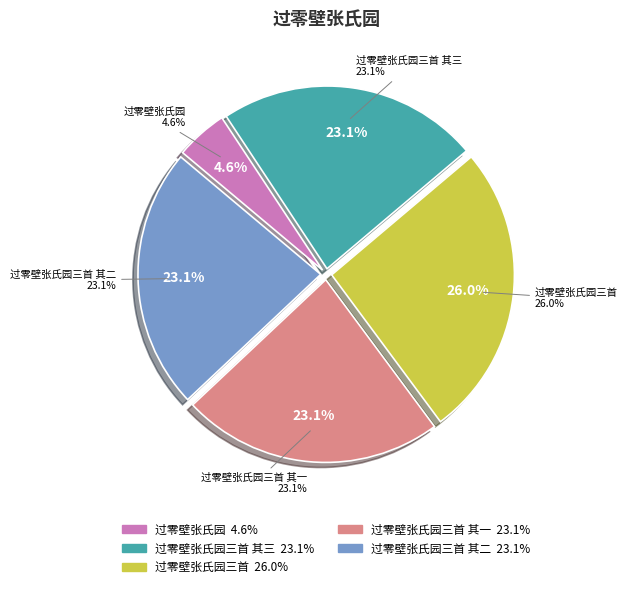

Is it true that 过零壁张氏园三首 其二 is 29% of the pie?

False